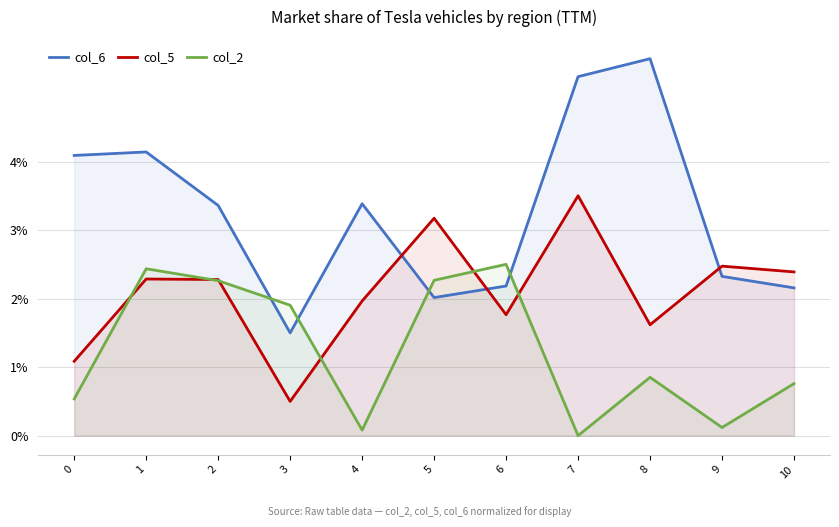

What is the average value of the col_5 series?

2.1